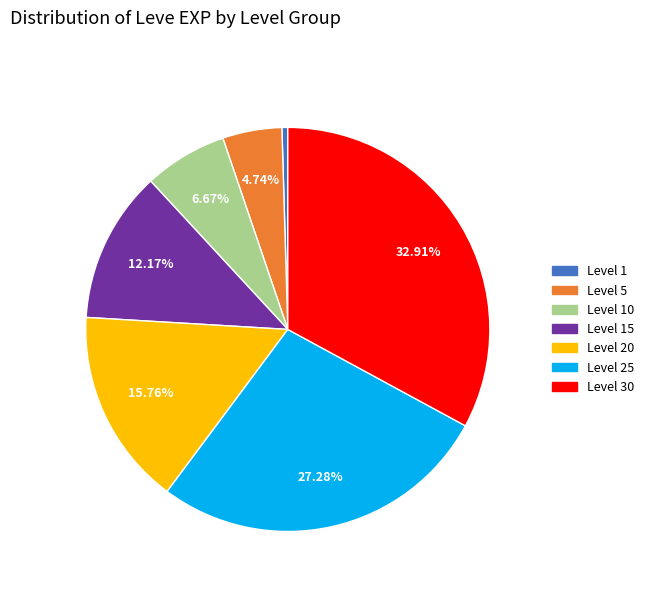

Between Level 30 and Level 10, which is larger?

Level 30